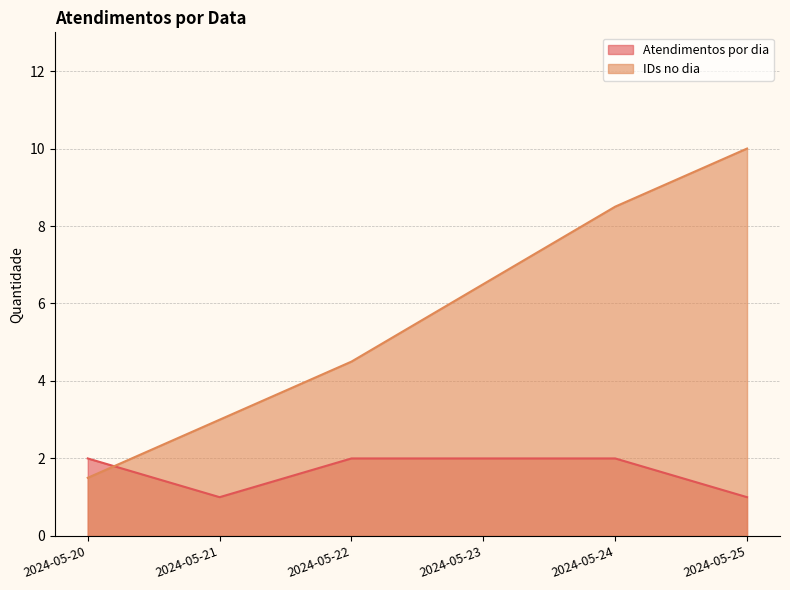

Which label corresponds to the largest value in the chart?

2024-05-25